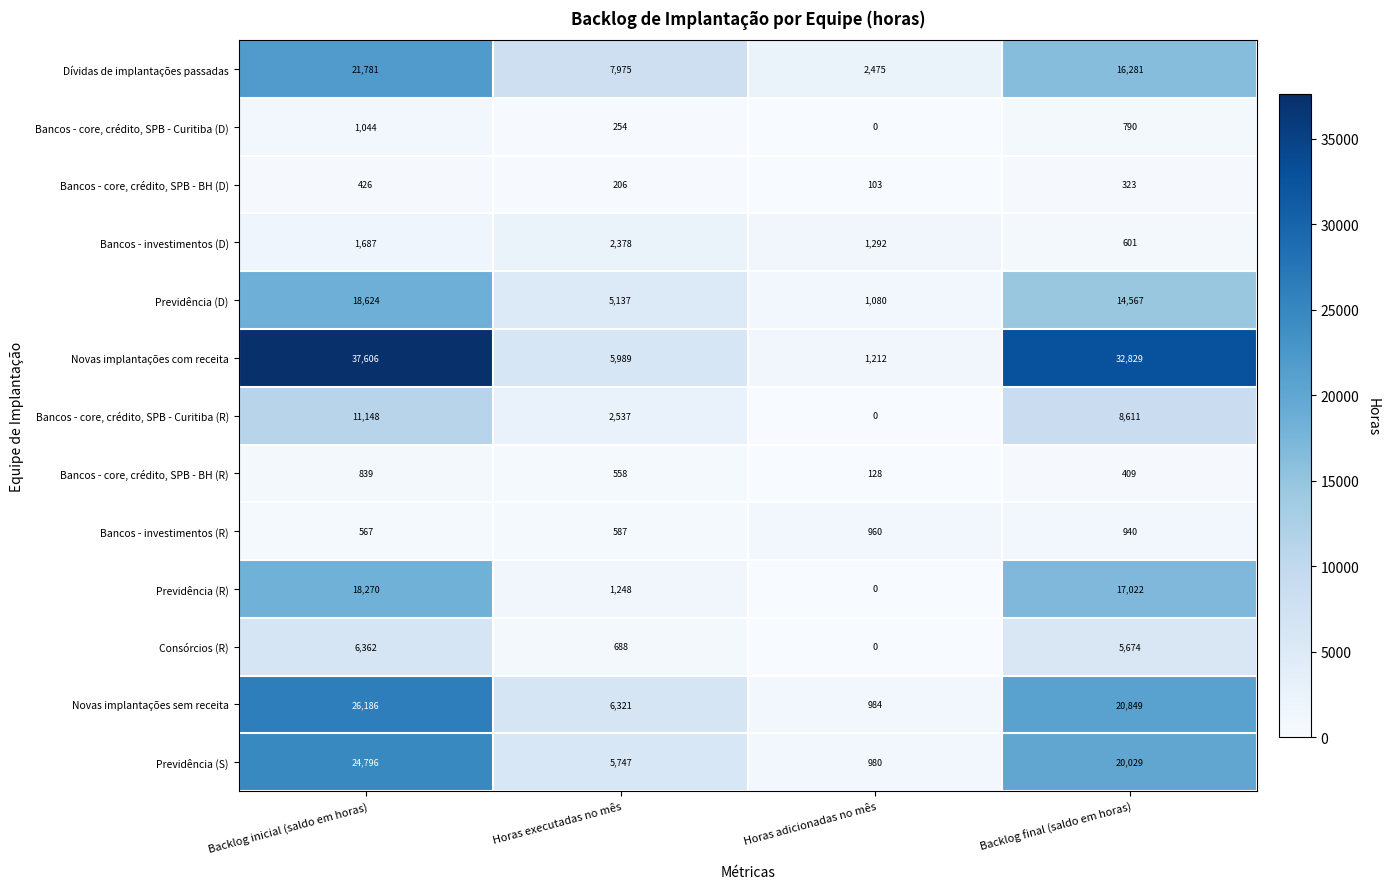

What is the difference between the highest and lowest values at Horas executadas no mês?

7769